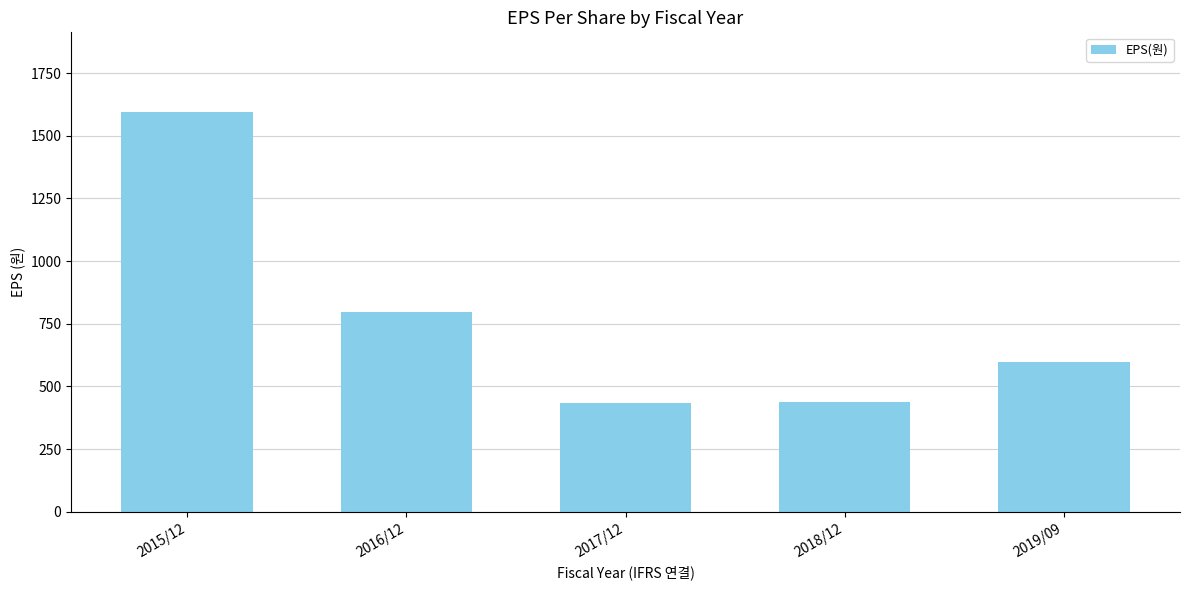

What is the maximum value shown in the chart?

1594